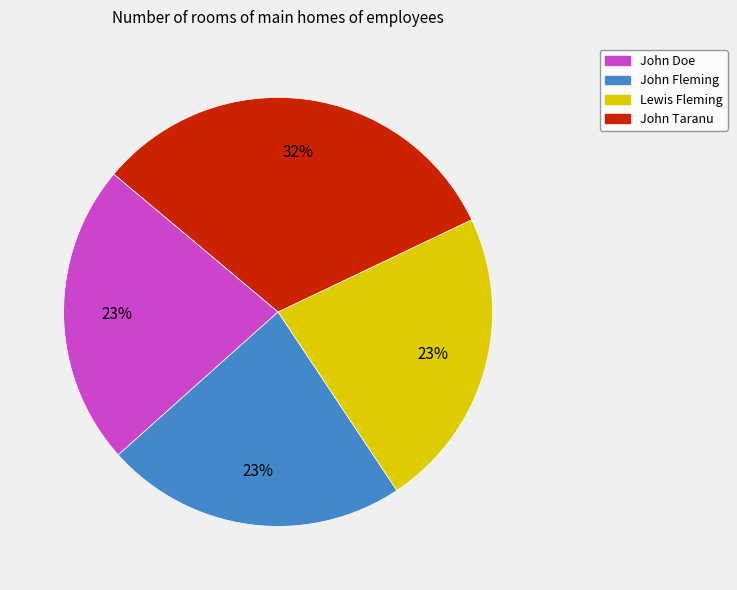

Is it true that Lewis Fleming is 23% of the pie?

True